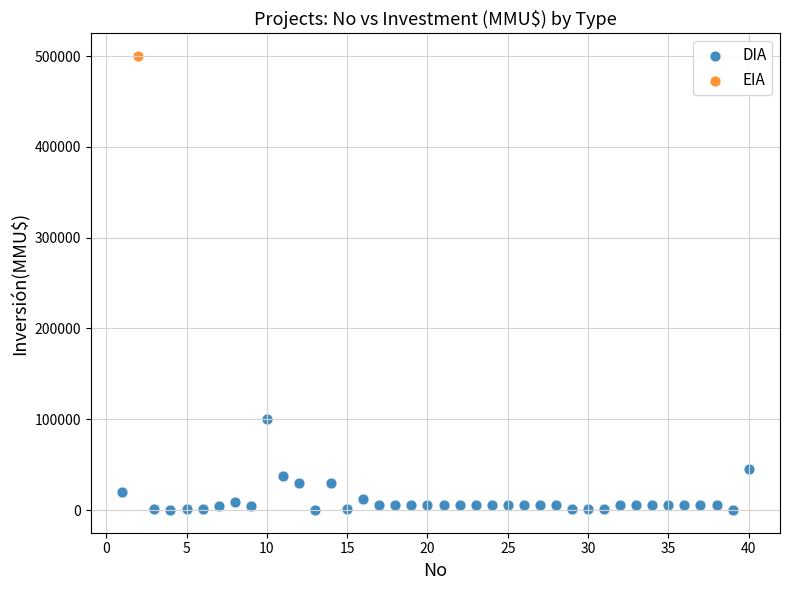

What are all the series names shown in the legend?

DIA, EIA